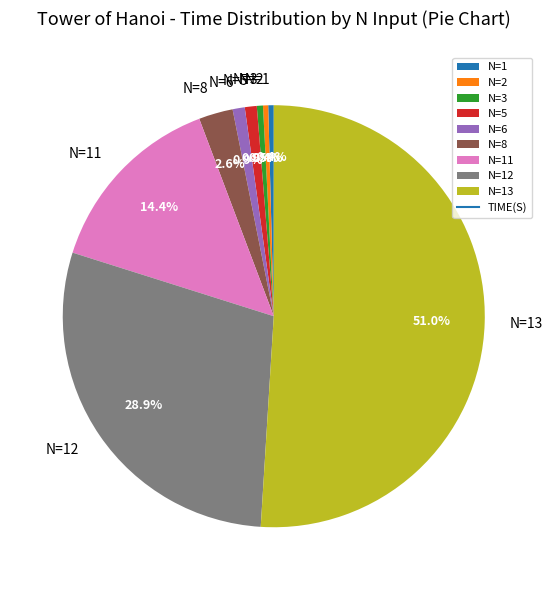

To the nearest percent, what is the difference between the largest and smallest slice percentages?

51%